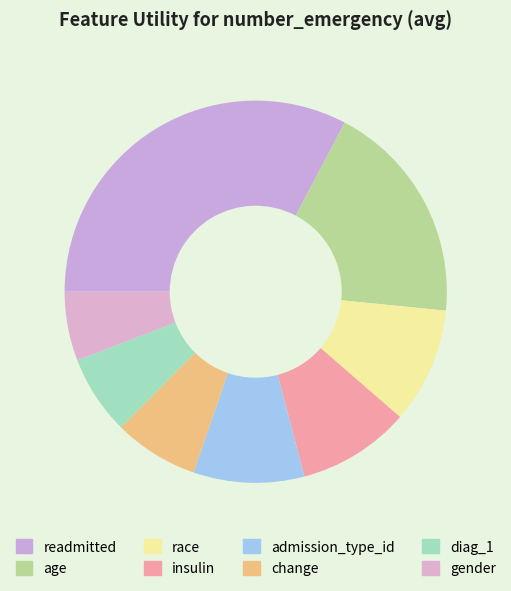

How many slices are in this pie chart?

8